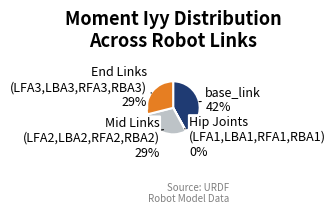

Is there a majority slice in this chart?

No